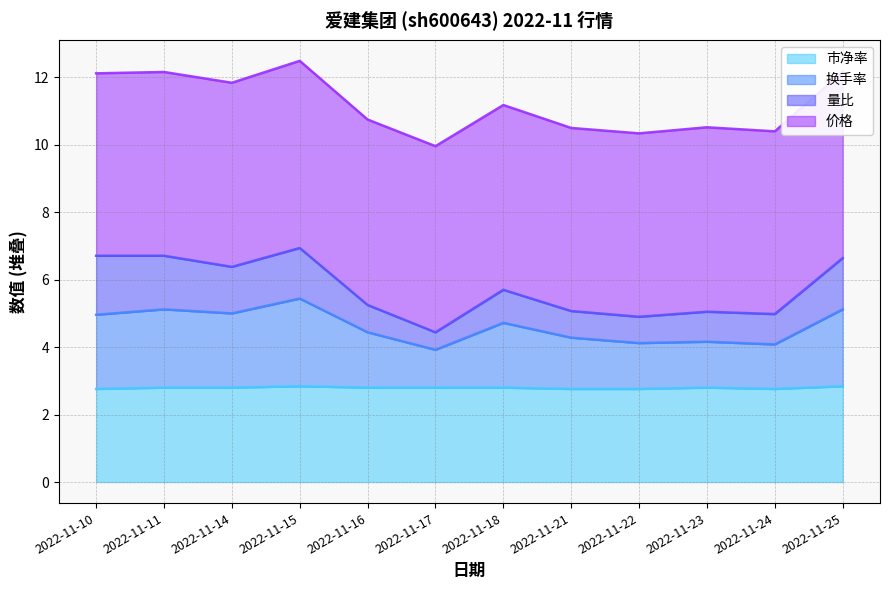

Count the number of categories in the chart.

12